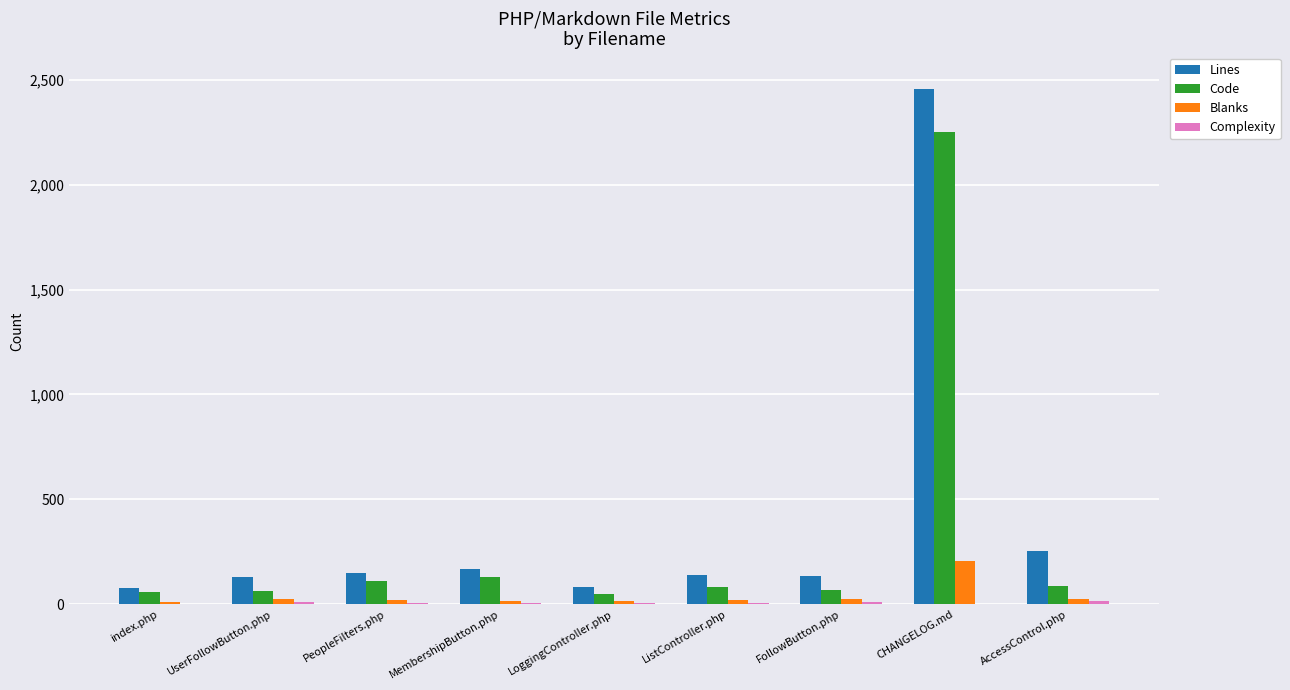

What is the sum of the Blanks values at index.php and FollowButton.php?

39